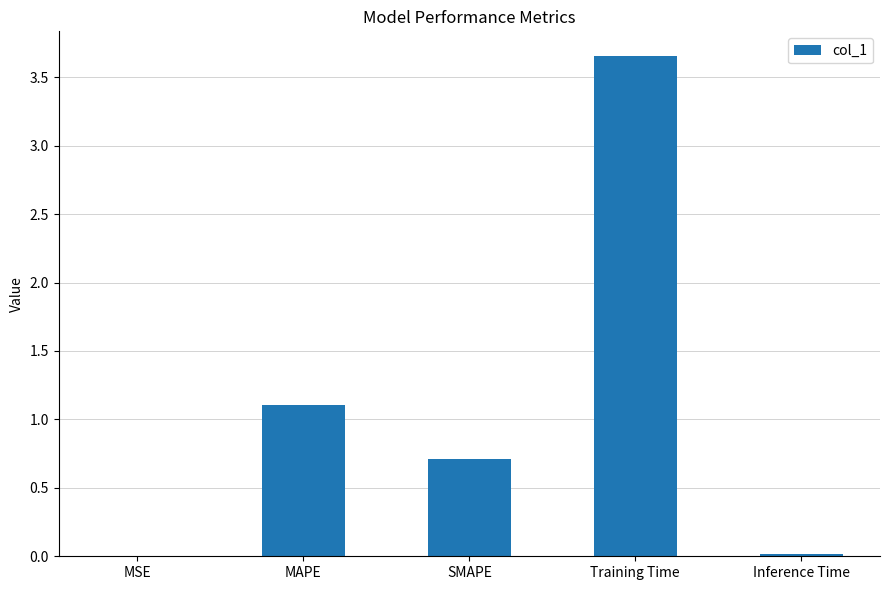

What is the change in value from MSE to Training Time?

+3.7